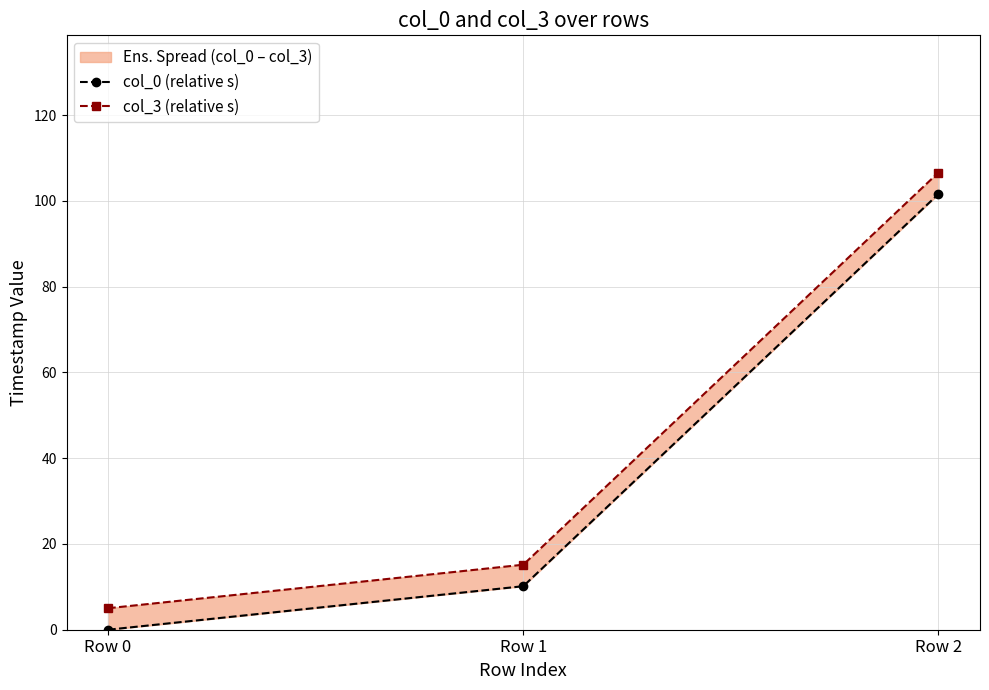

How many data points does each series have?

3